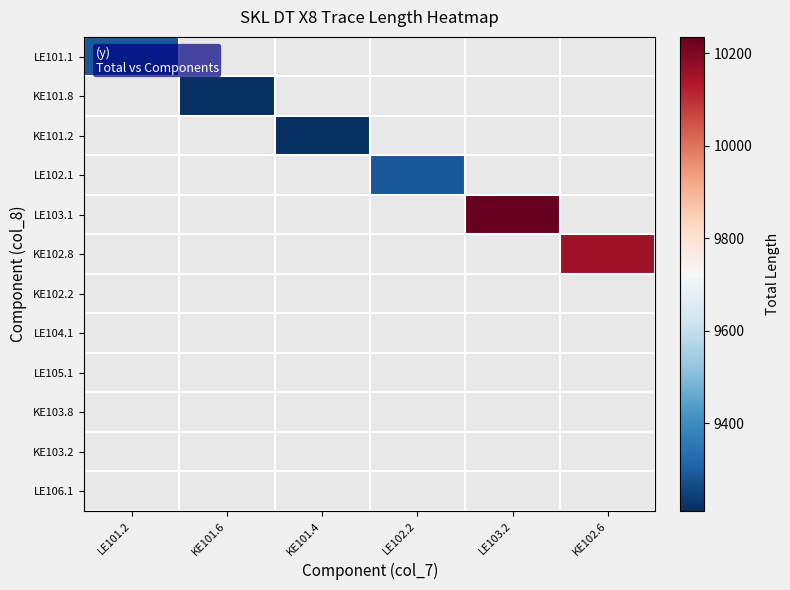

What value does the LE101.1 series have at LE101.2?

9289.4